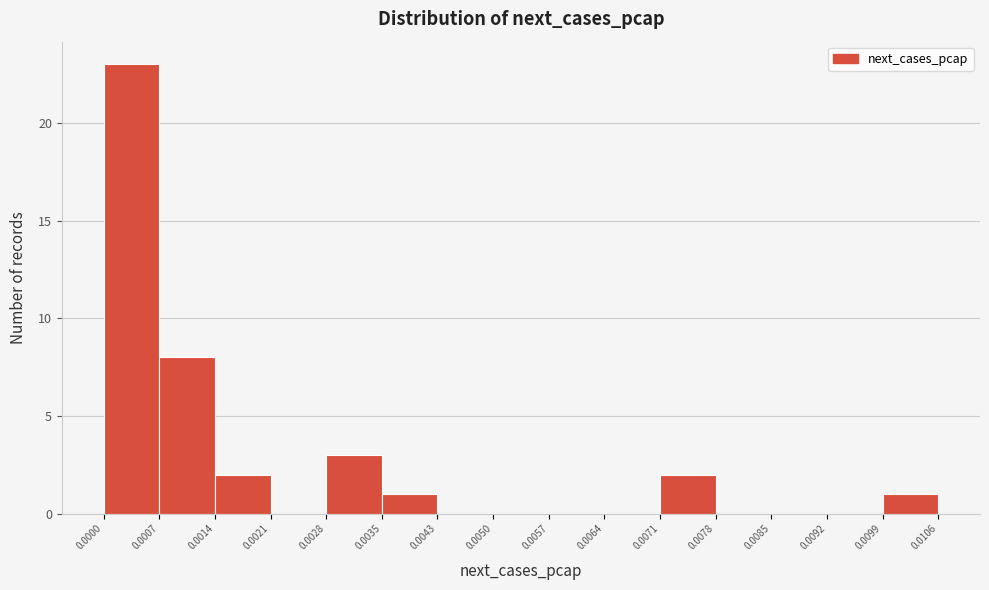

Over which range of the x-axis is the bar tallest?

0.0000 to 0.0007